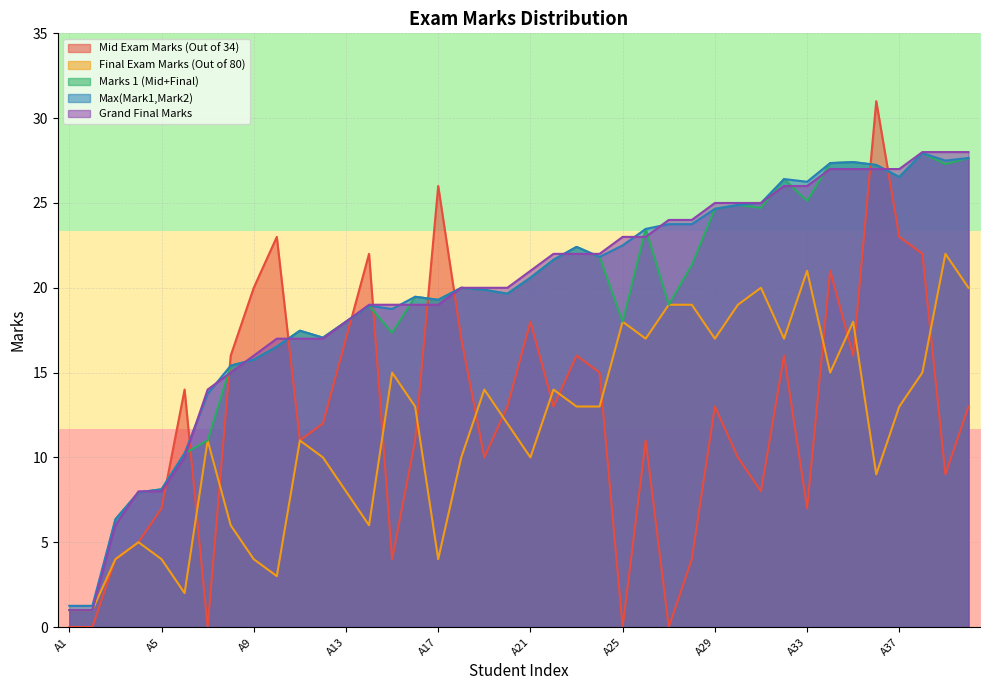

After their last crossing, which series has the higher values: Mid Exam Marks (Out of 34) or Final Exam Marks (Out of 80)?

Final Exam Marks (Out of 80)